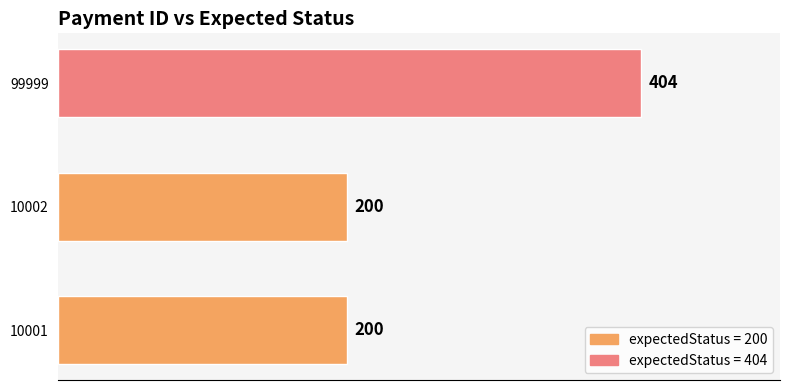

What is the maximum value shown in the chart?

404